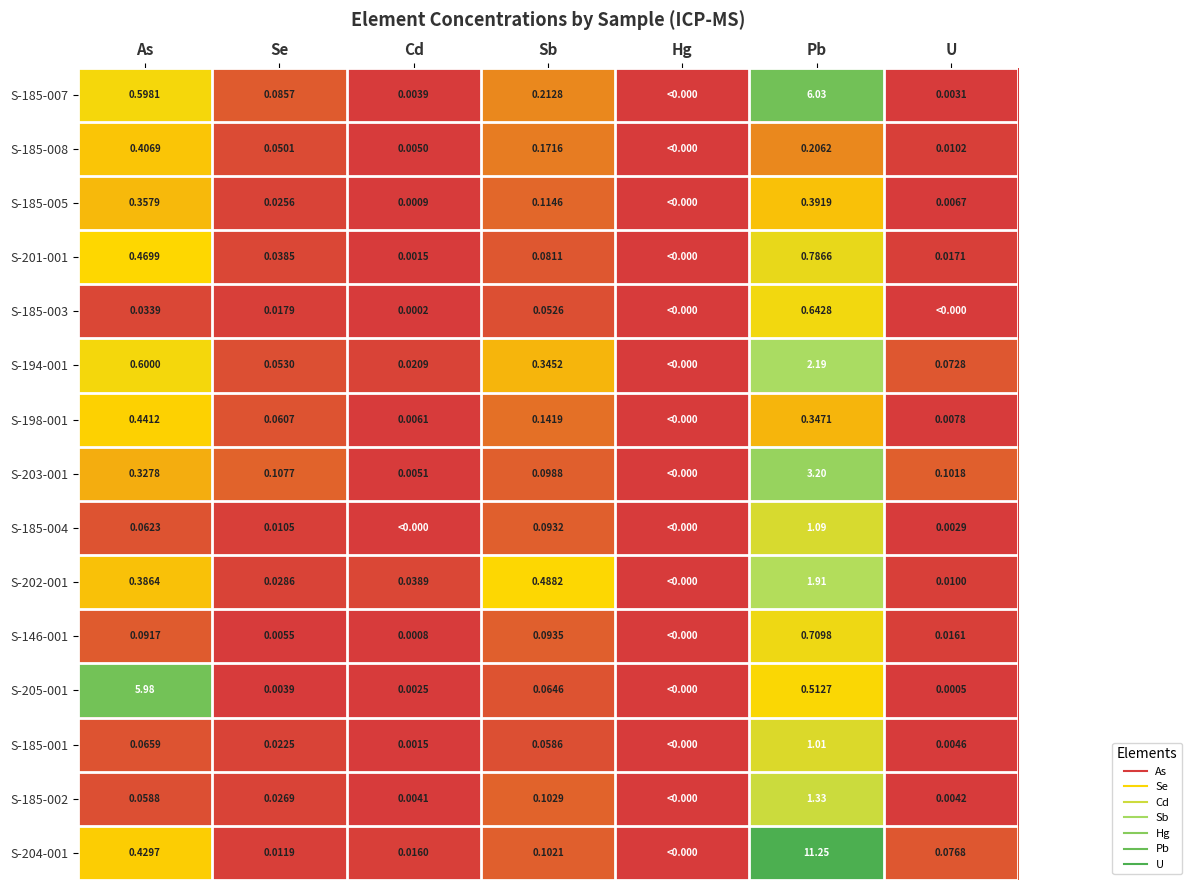

Rank the series at U from lowest to highest value.

S-185-003, S-205-001, S-185-004, S-185-007, S-185-002, S-185-001, S-185-005, S-198-001, S-202-001, S-185-008, S-146-001, S-201-001, S-194-001, S-204-001, S-203-001